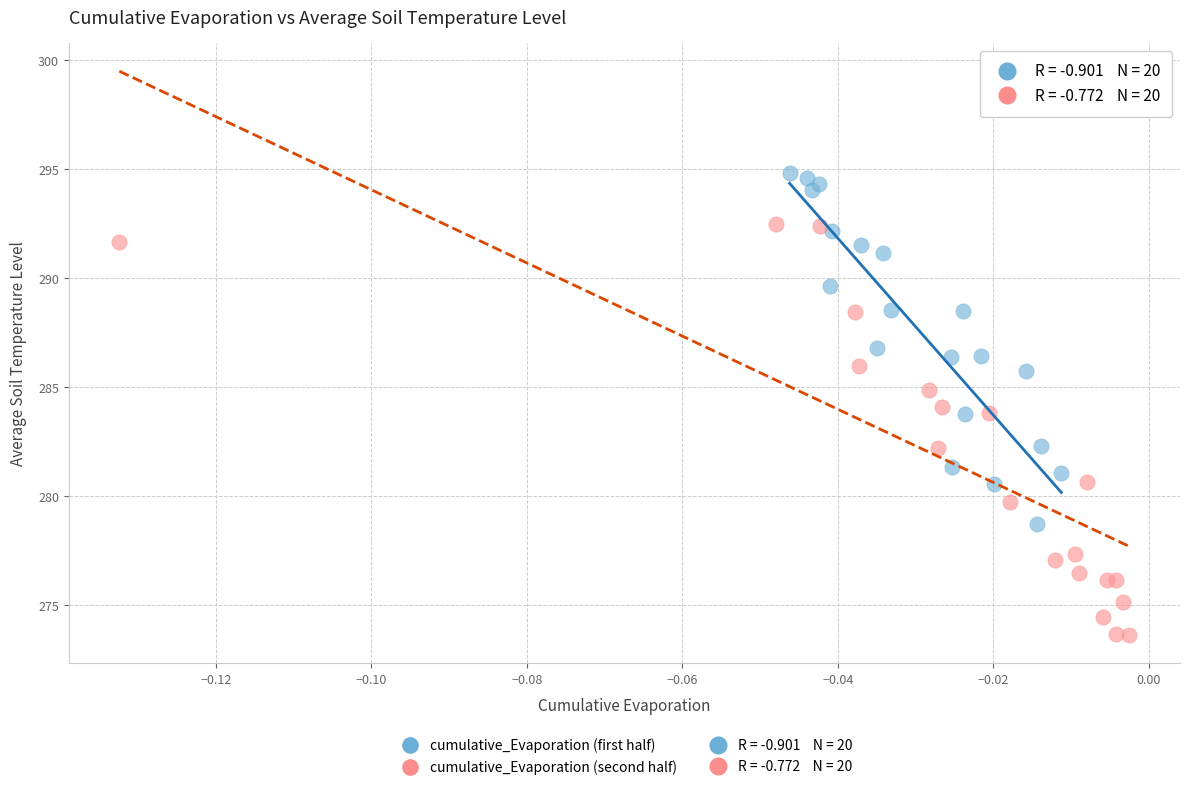

Which series reaches the minimum Y coordinate?

cumulative_Evaporation (second half)